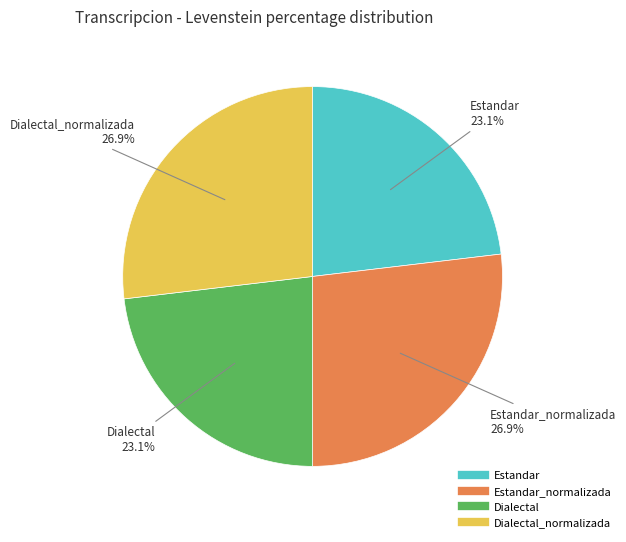

Is there a majority slice in this chart?

No